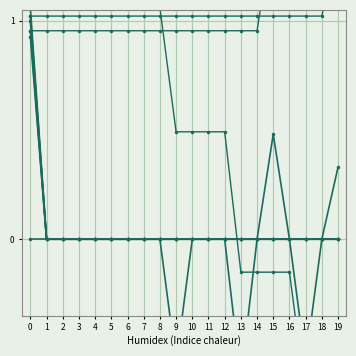

How many data points does each series have?

20